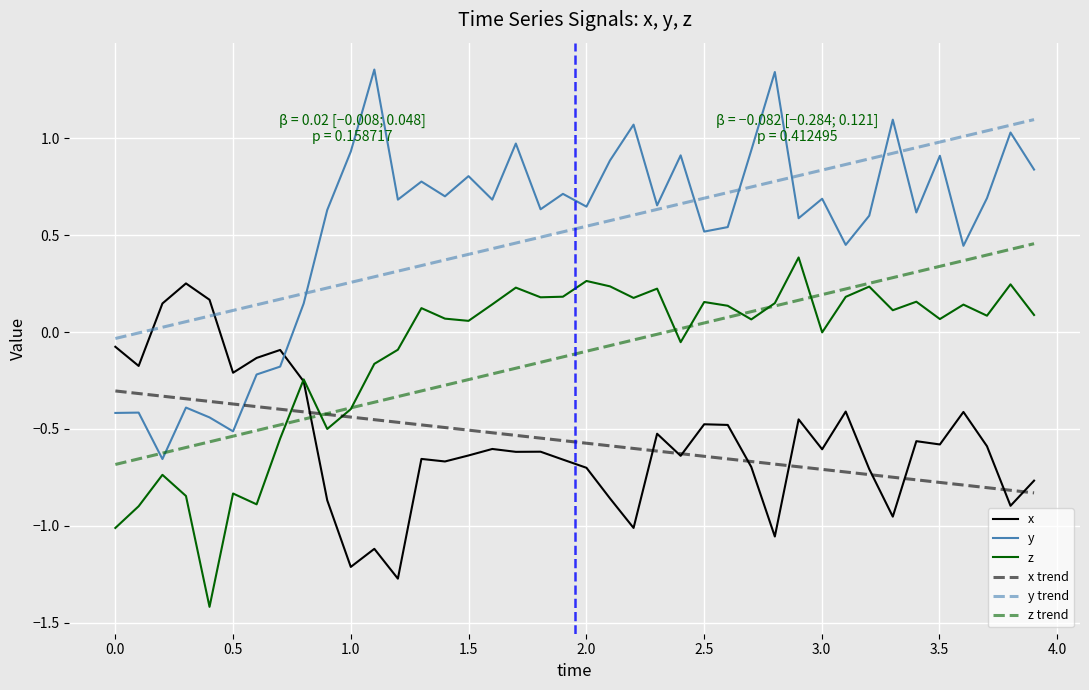

True or false: x and y trend cross at least once.

True